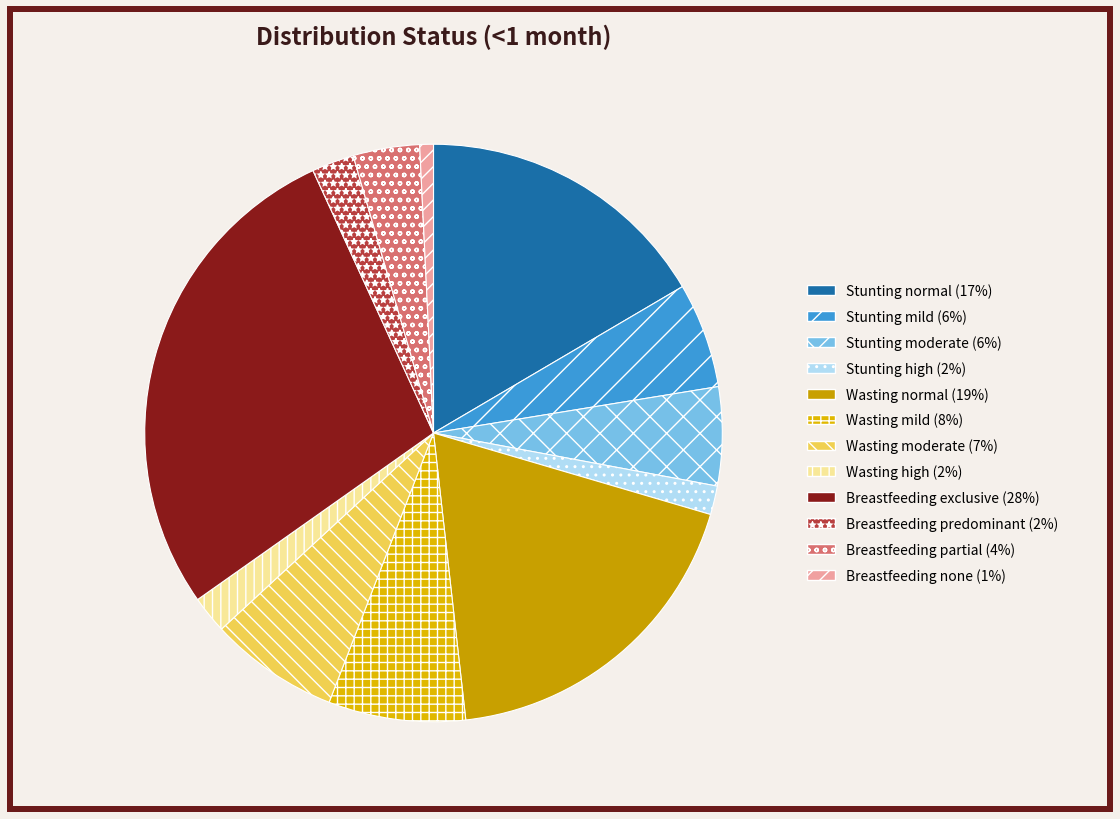

Which slice is the largest?

Breastfeeding exclusive